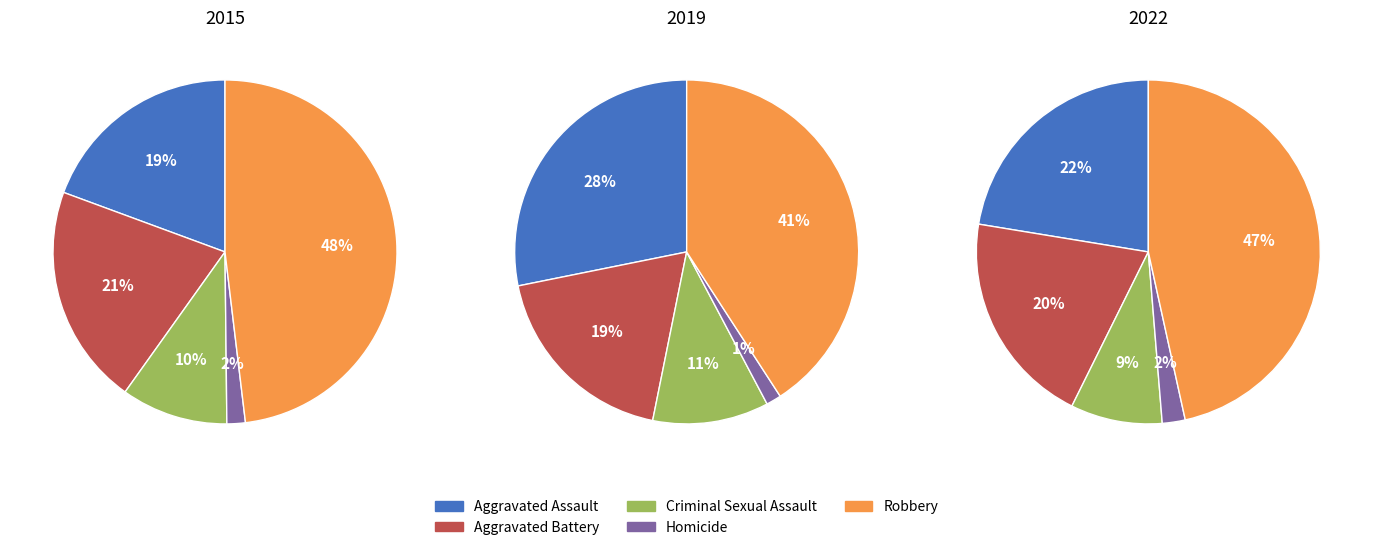

Does any single category account for the majority?

No